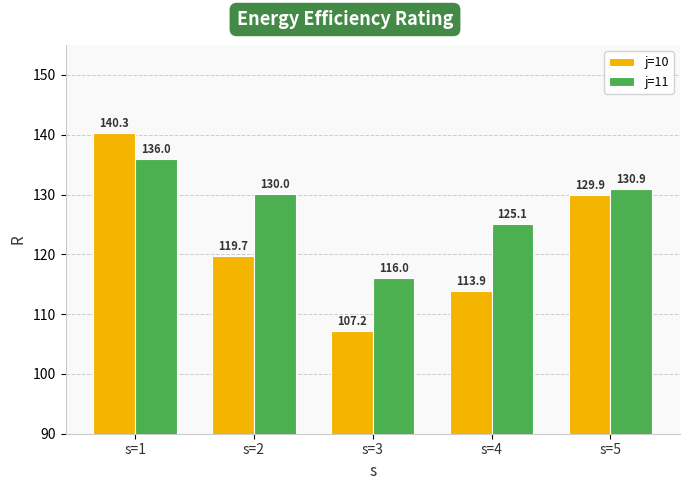

How many data points in j=10 are less than 119?

2